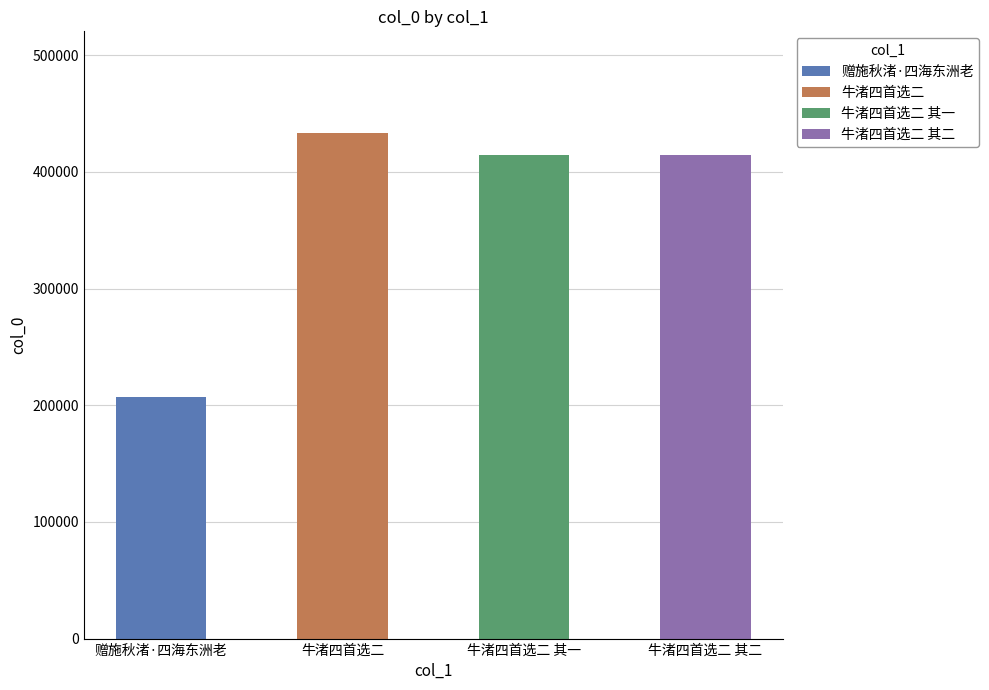

What is the change in value from 赠施秋渚·四海东洲老 to 牛渚四首选二 其一?

+206812